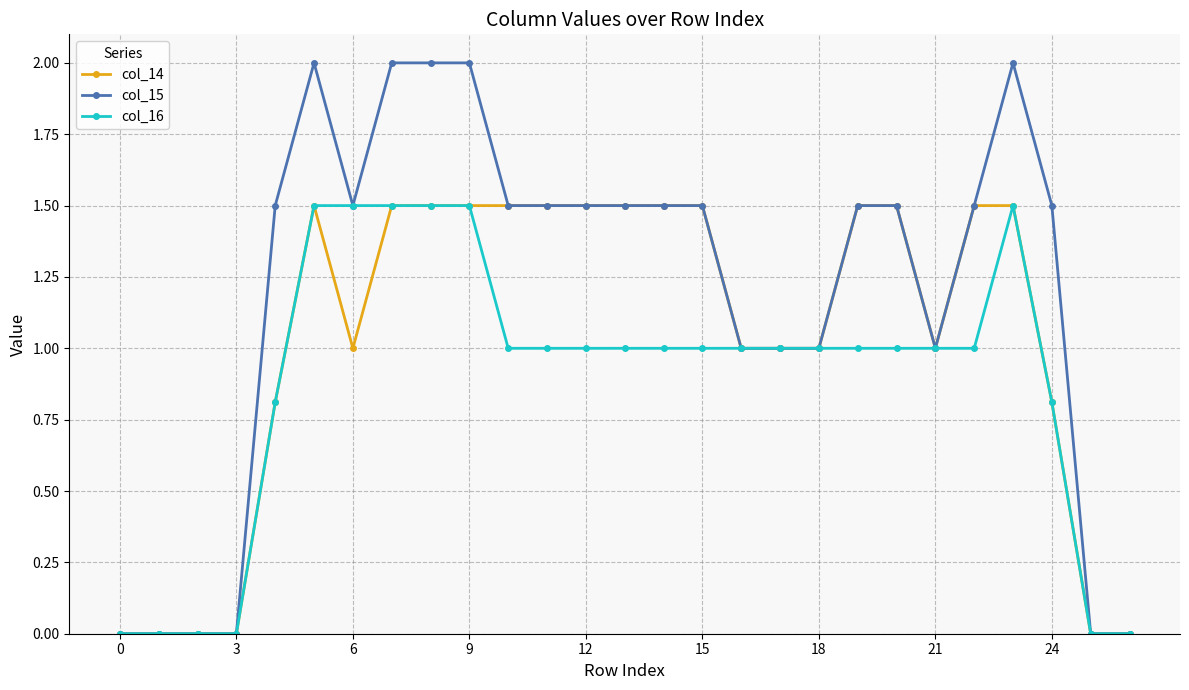

True or false: col_15 has more than 0 points higher than both neighbors.

True